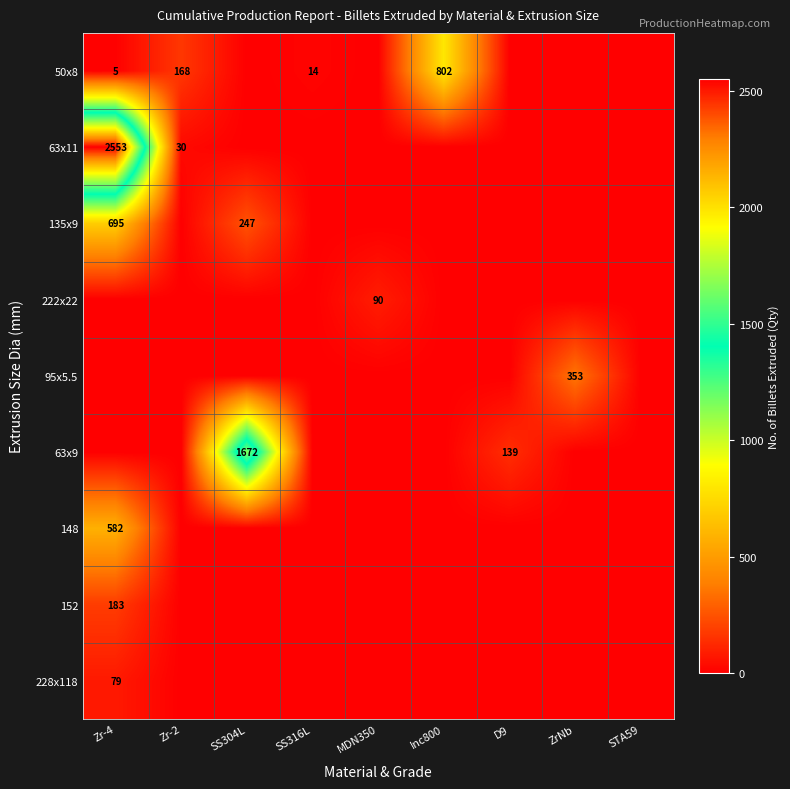

Which has a higher value, SS316L or STA59?

SS316L